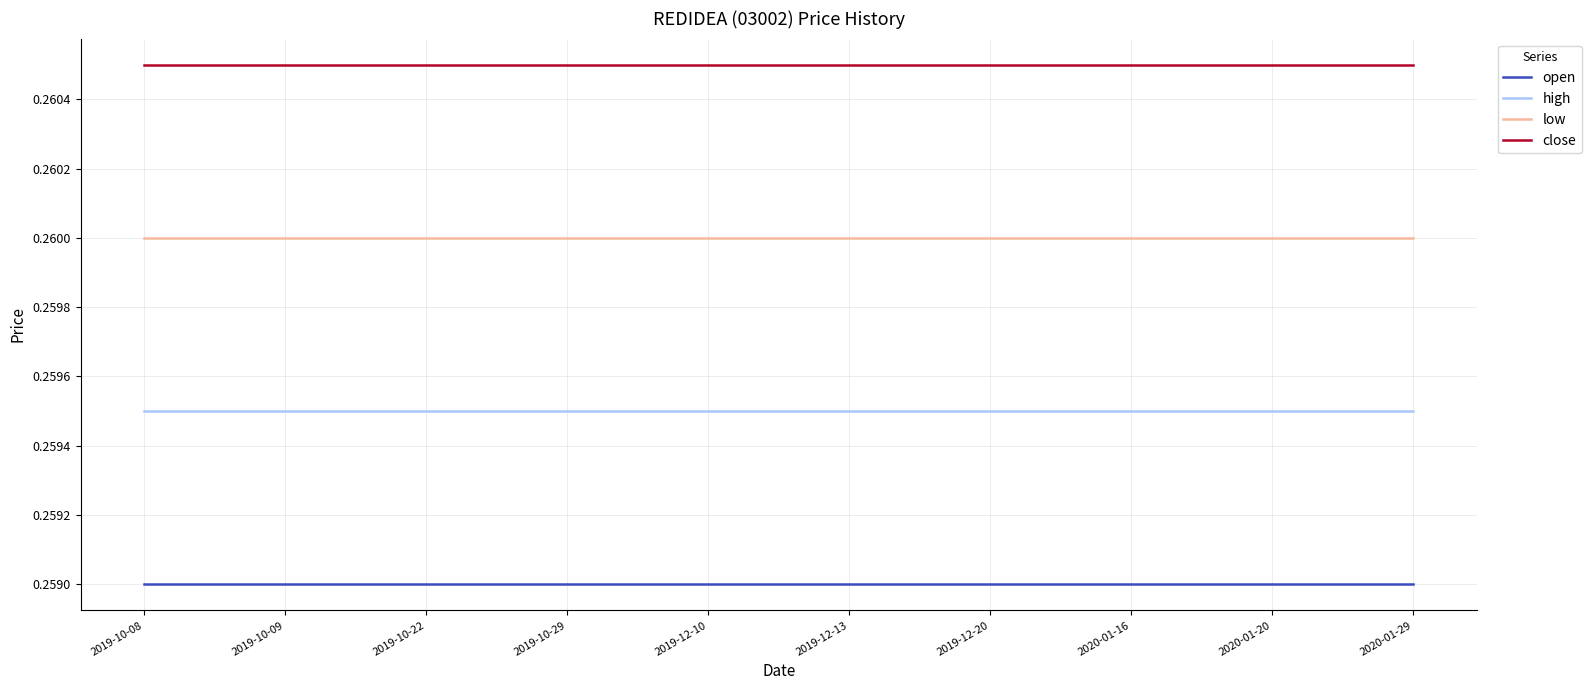

What are all the series names shown in the legend?

open, high, low, close